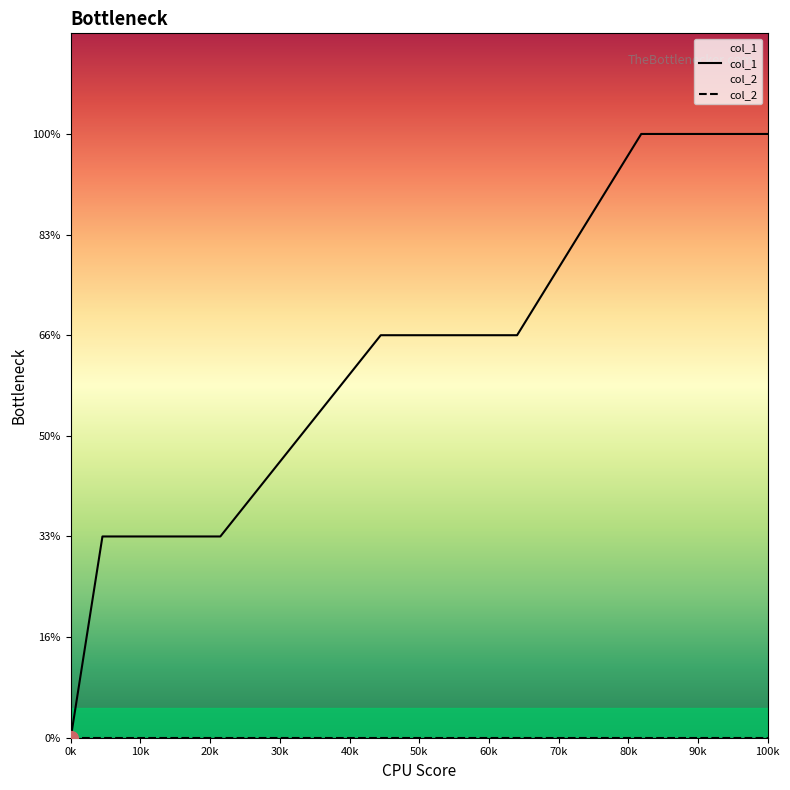

Does the chart display data point markers on the line(s)?

No